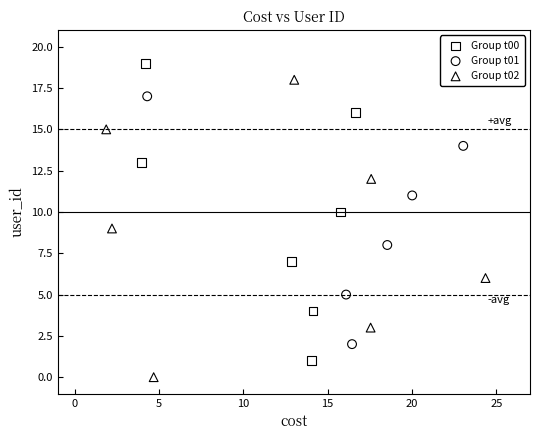

Which series contains the lowest Y value?

Group t02